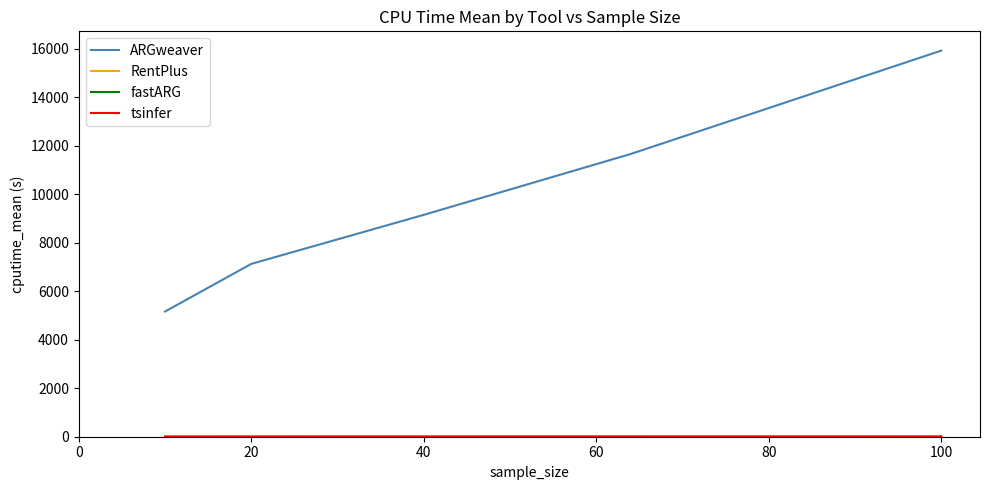

How many distinct data groups are displayed?

4